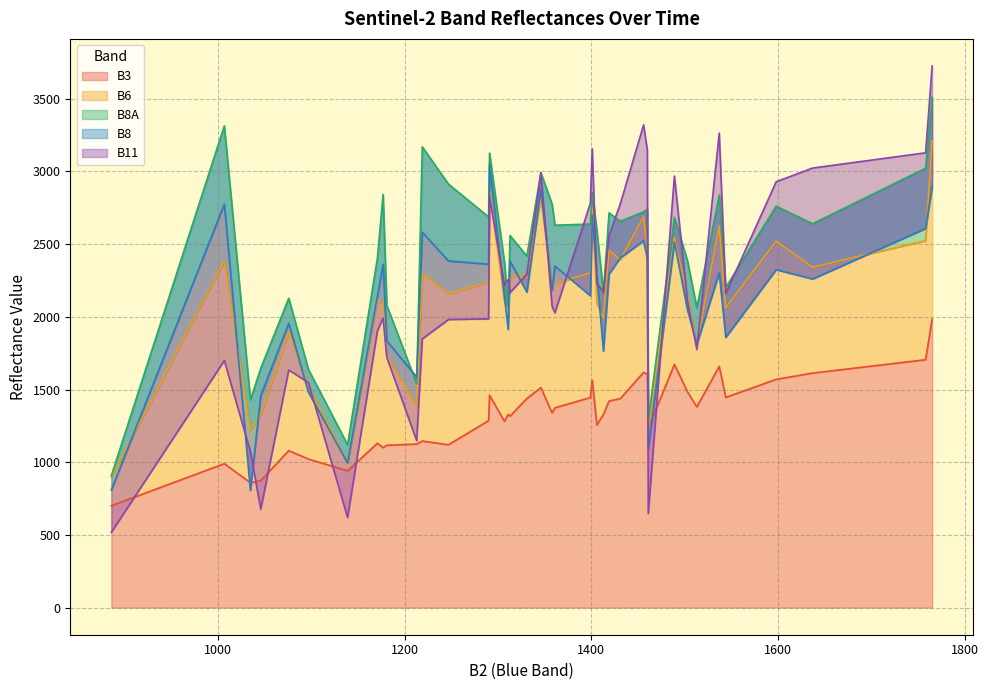

Count the number of categories in the chart.

40